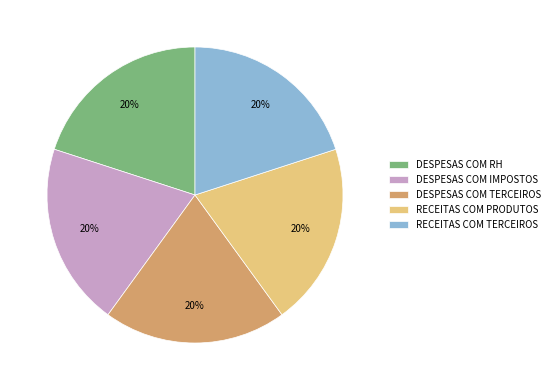

True or false: DESPESAS COM RH accounts for 20% of the total.

True